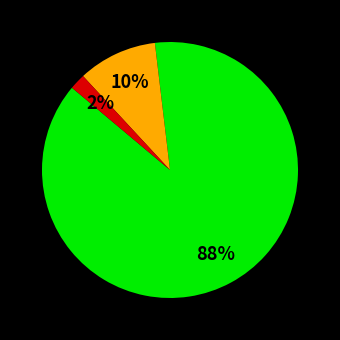

To the nearest percent, what is the difference between the largest and smallest slice percentages?

86%